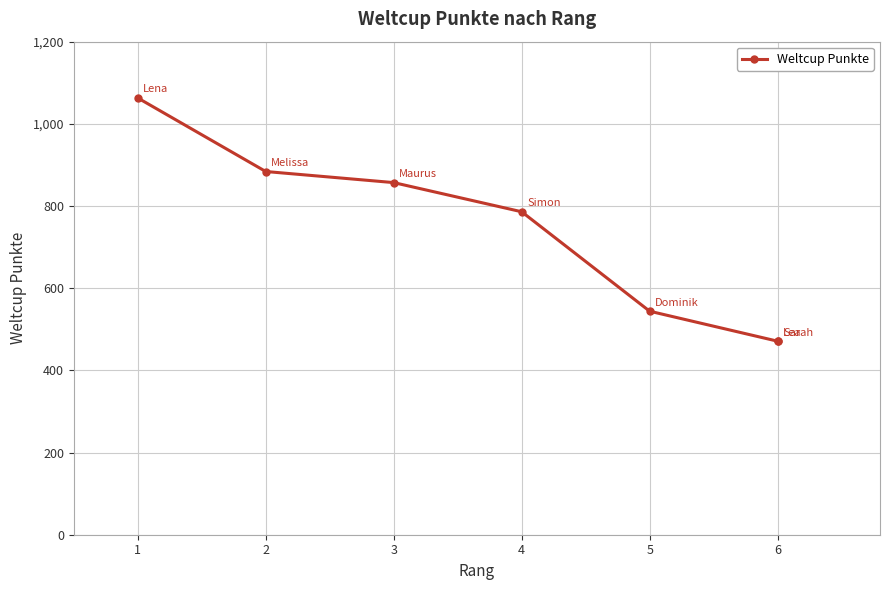

Which category has the lowest value across all series?

6